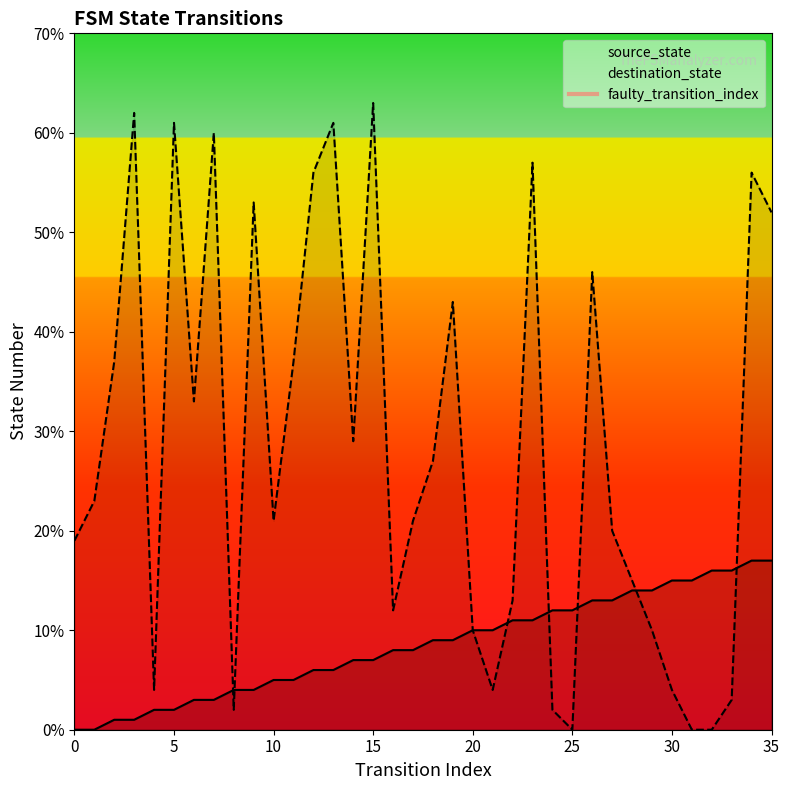

At which category is the sum across all series the highest?

34